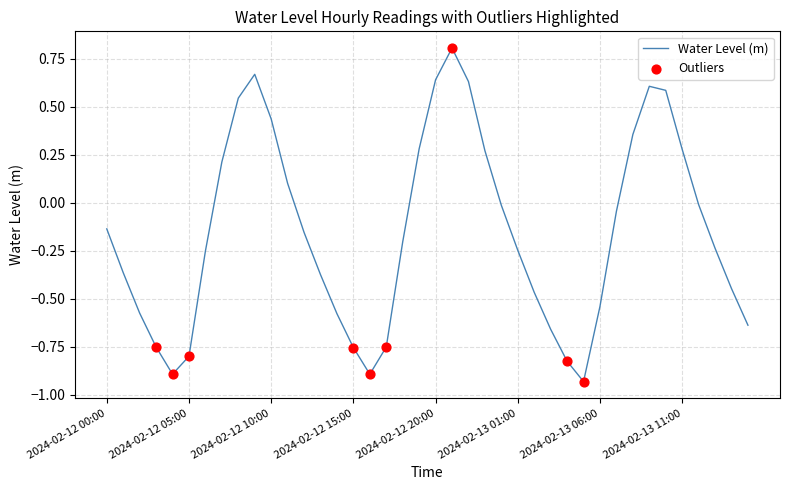

What is the difference between the maximum and minimum values?

1.7